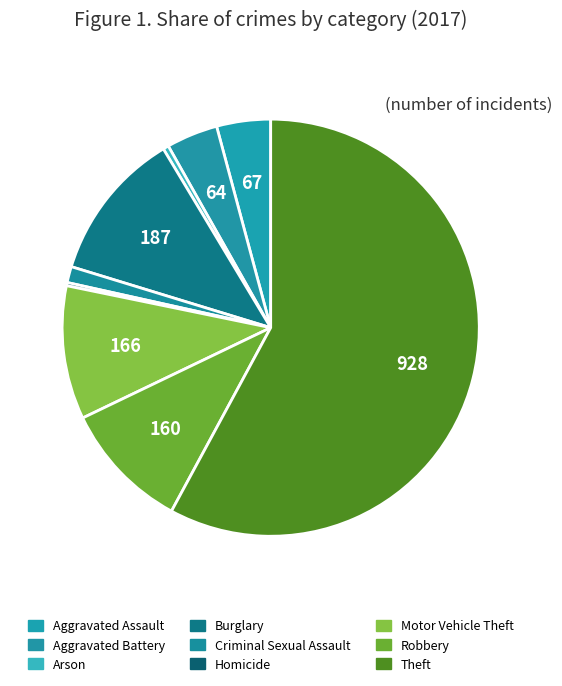

What percentage is NOT represented by Robbery?

90.0%